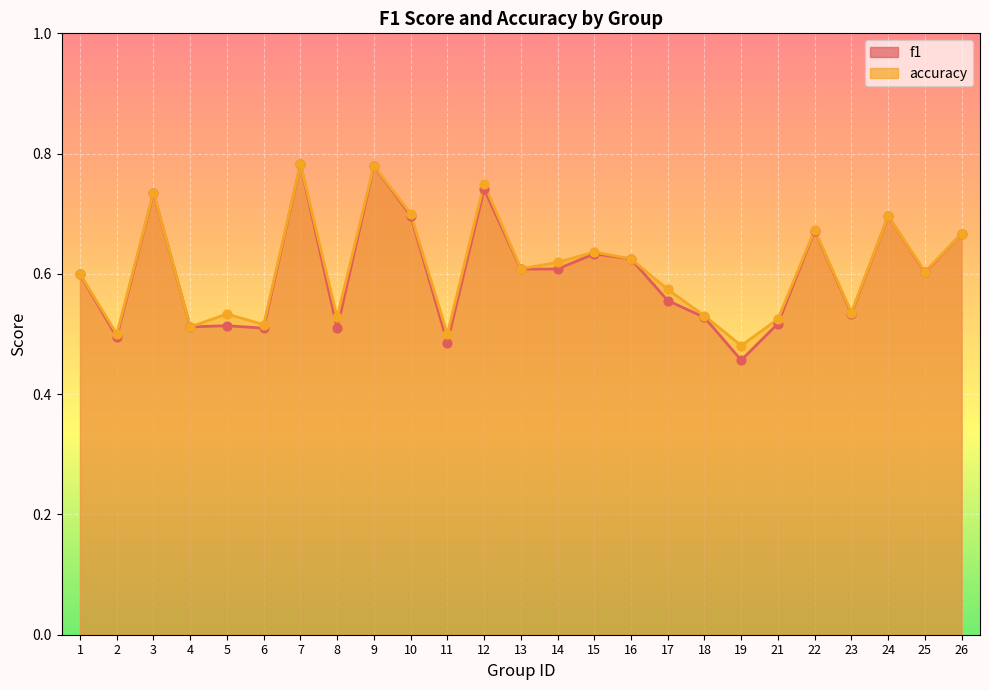

Which series reaches the maximum Y coordinate?

accuracy